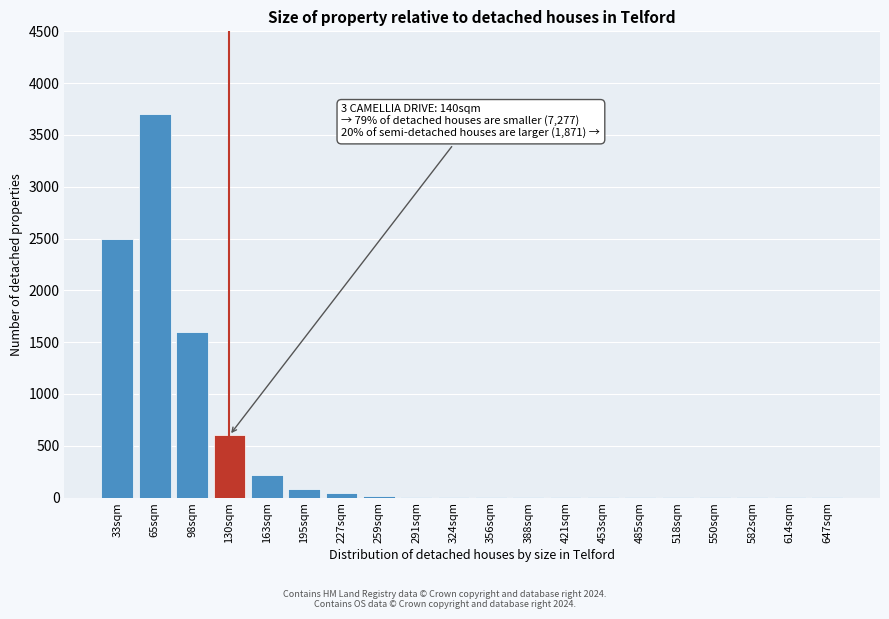

The value at 163sqm is 220. True or false?

True